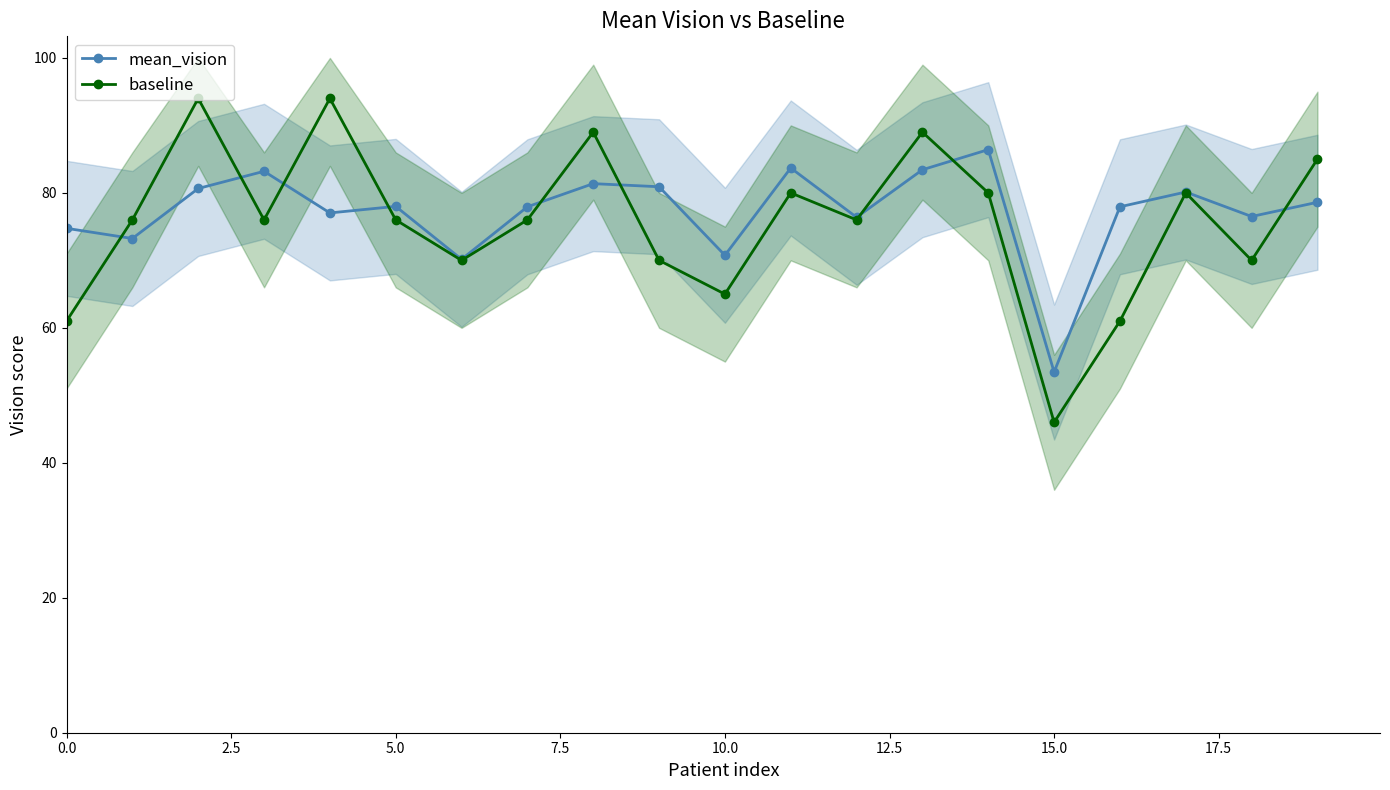

Which series ends up on top after the final intersection of baseline and mean_vision?

baseline